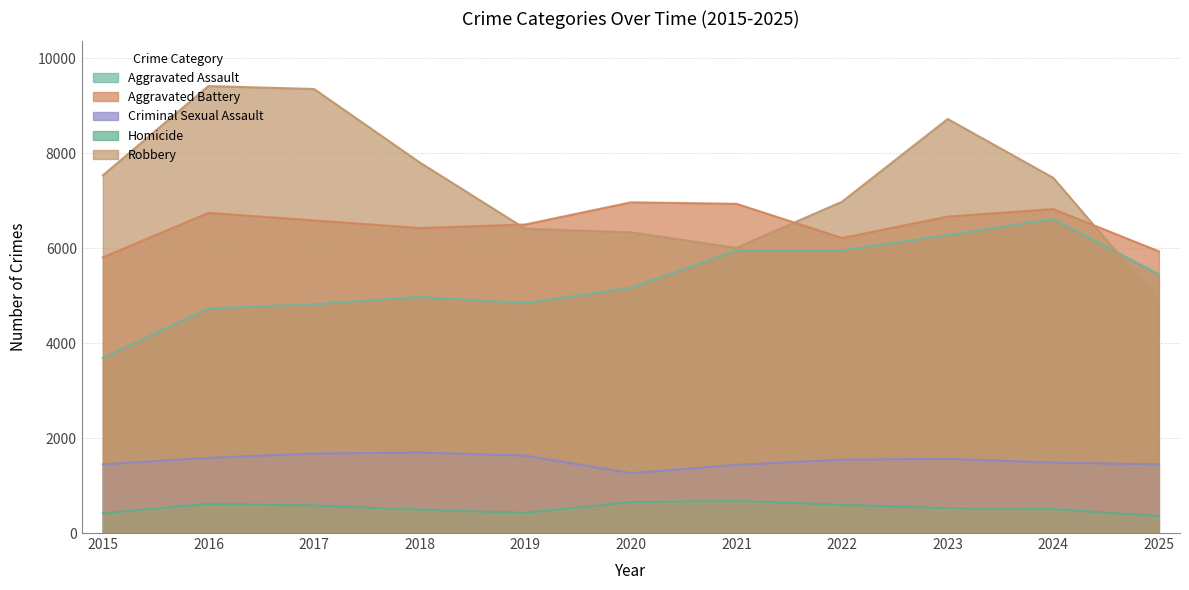

How many data points in Aggravated Assault are less than 5165?

5